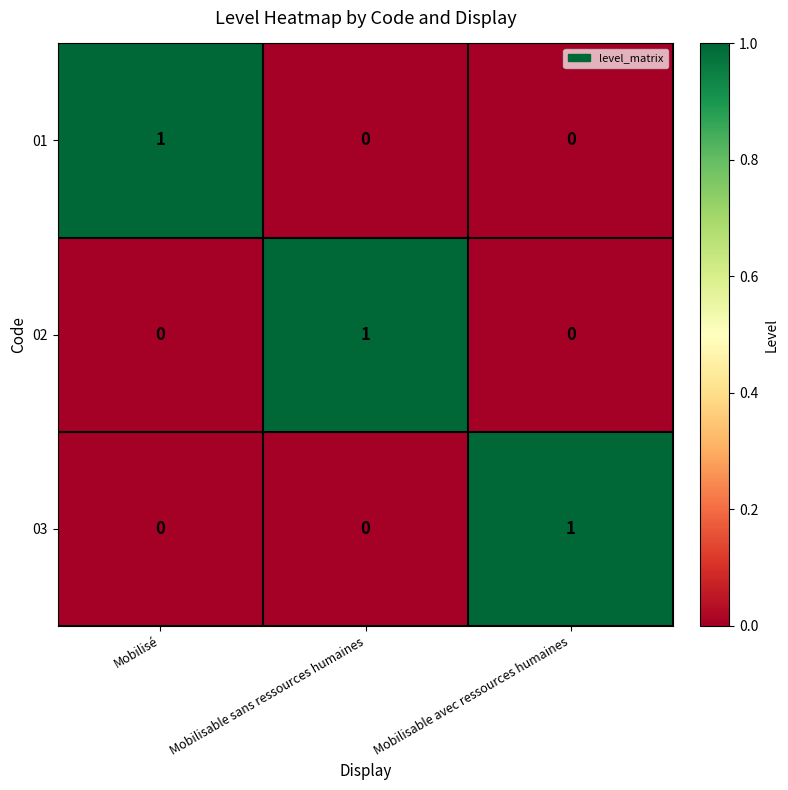

How many 02 values are between 0 and 1?

3